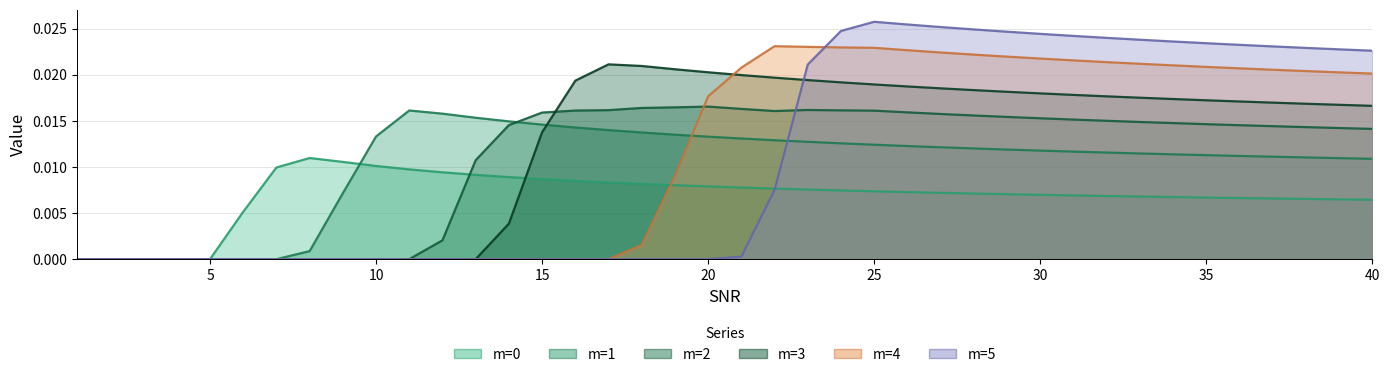

Which series changed the most between 4 and 13?

m=1